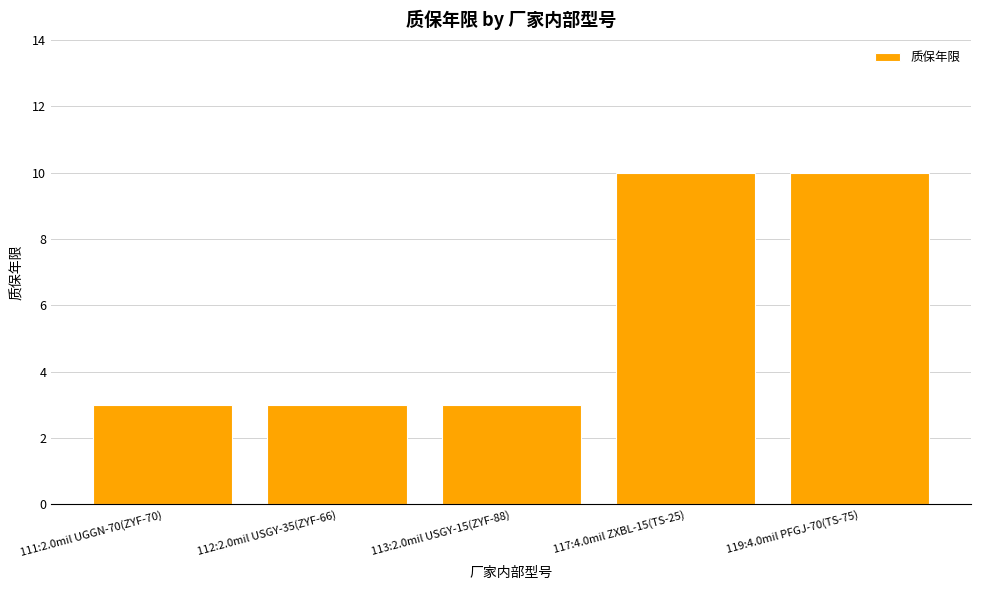

What is the value of the 4th bar from the left?

10